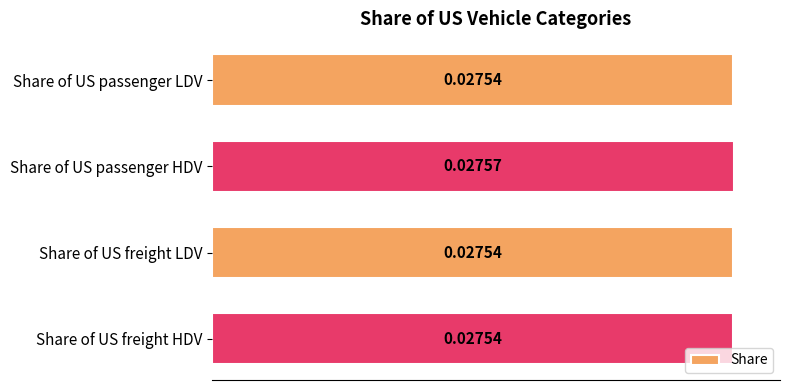

Which has a higher value, Share of US passenger HDV or Share of US freight LDV?

Share of US passenger HDV